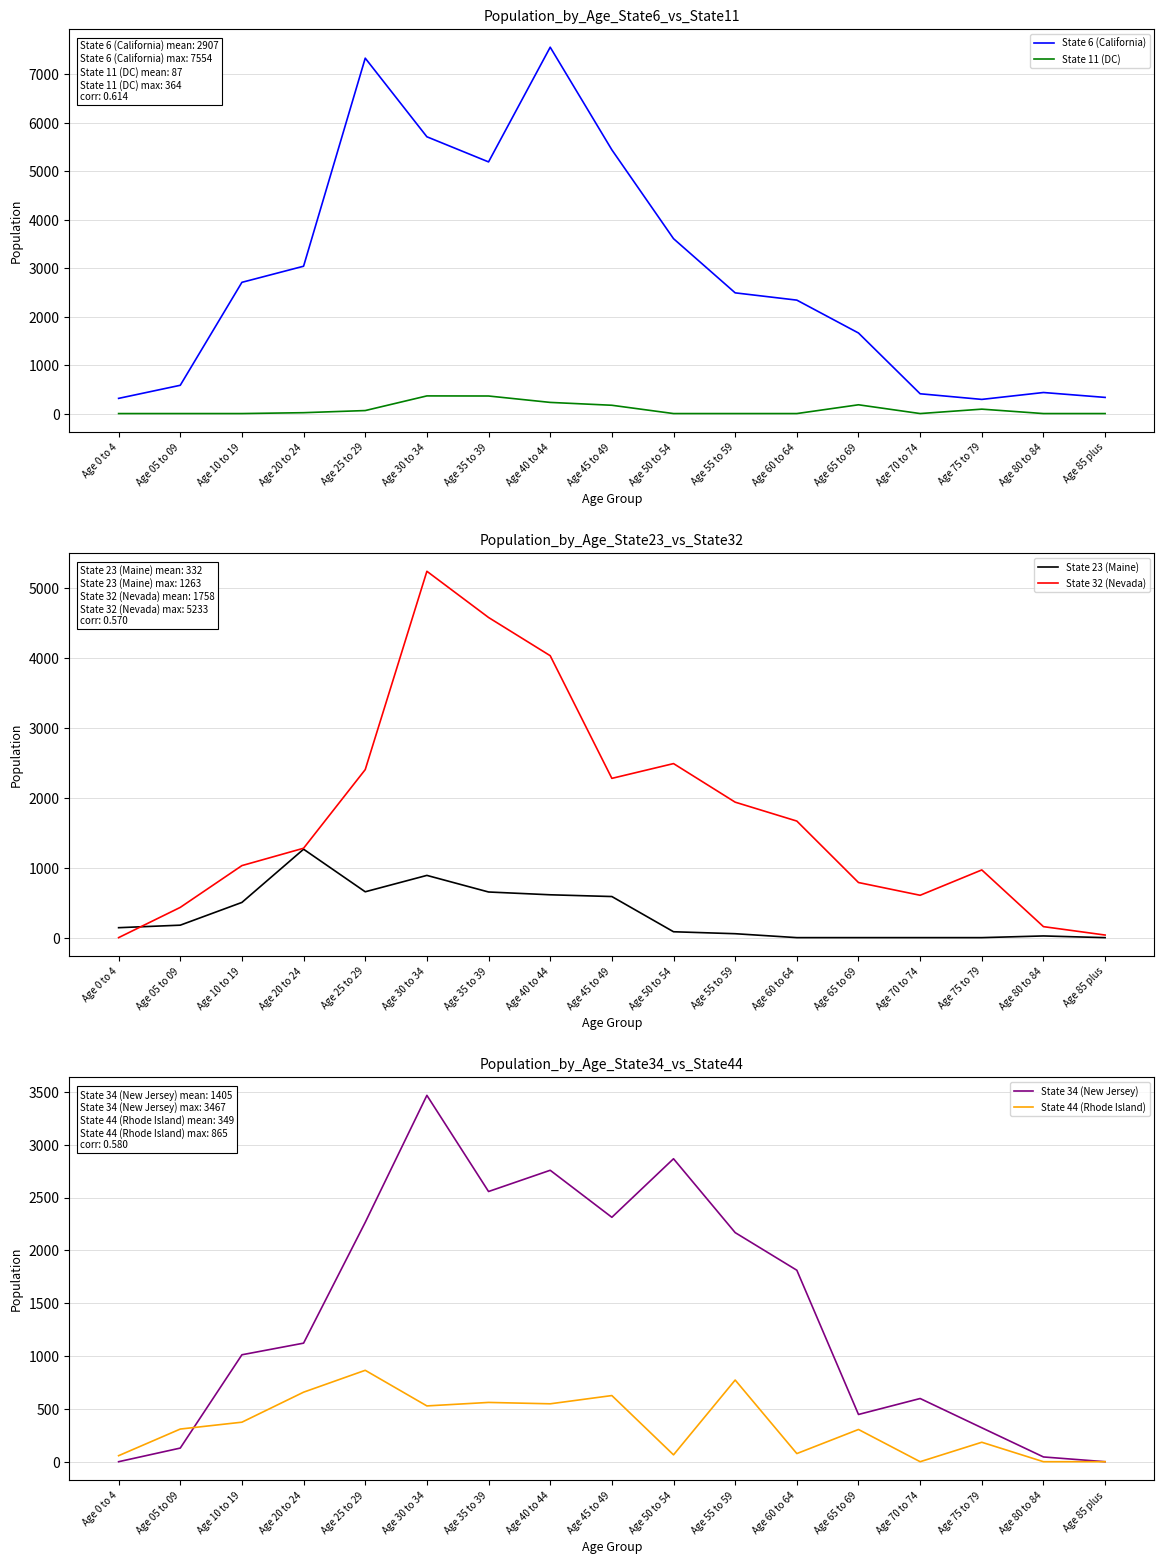

What is the label of the 2nd point from the right?

Age 80 to 84